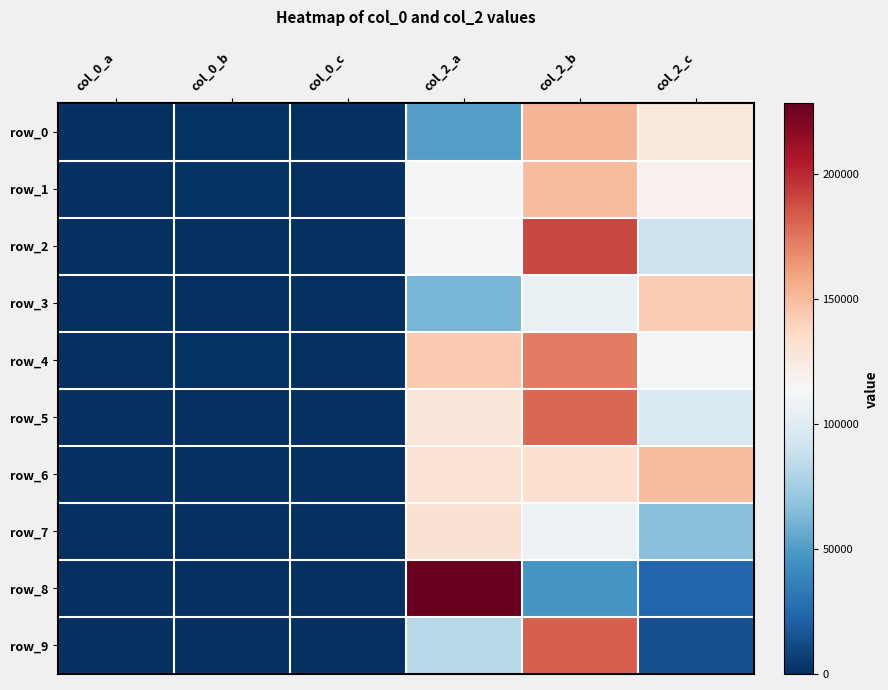

Reading left to right, transcribe all the data shown in this chart.

row_0: 261	1454	396	51195	152645	126476
row_1: 340	1710	323	113275	150531	118798
row_2: 319	321	339	111739	190189	89966
row_3: 251	326	445	61867	106139	143088
row_4: 287	1126	341	143842	172693	113001
row_5: 717	422	327	127652	180204	97782
row_6: 343	317	347	129939	133285	149801
row_7: 610	298	384	131845	108601	66621
row_8: 439	267	244	228427	46954	23351
row_9: 275	402	240	82863	182461	13440